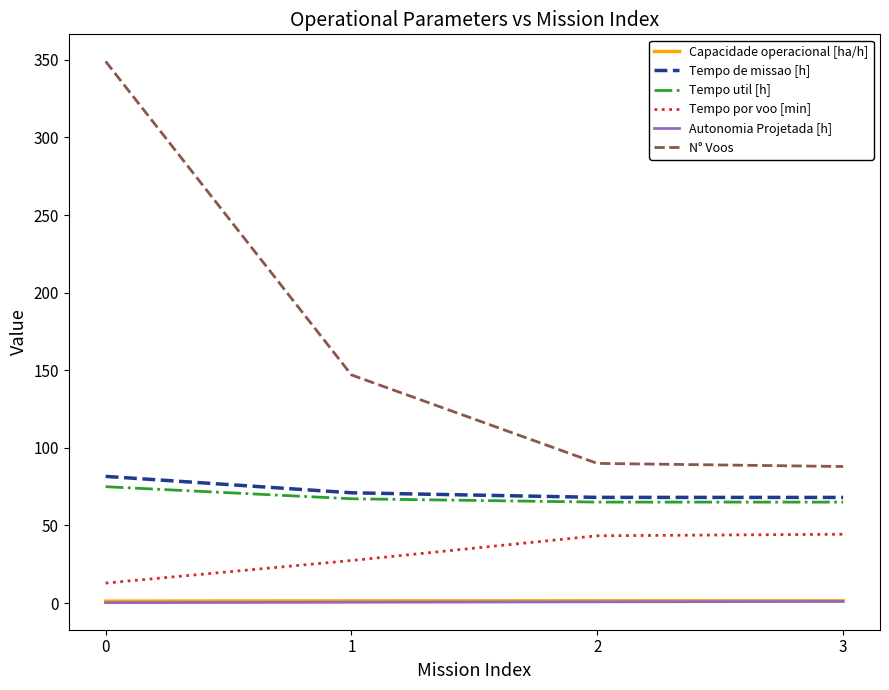

True or false: Autonomia Projetada [h] and Capacidade operacional [ha/h] cross at least once.

False